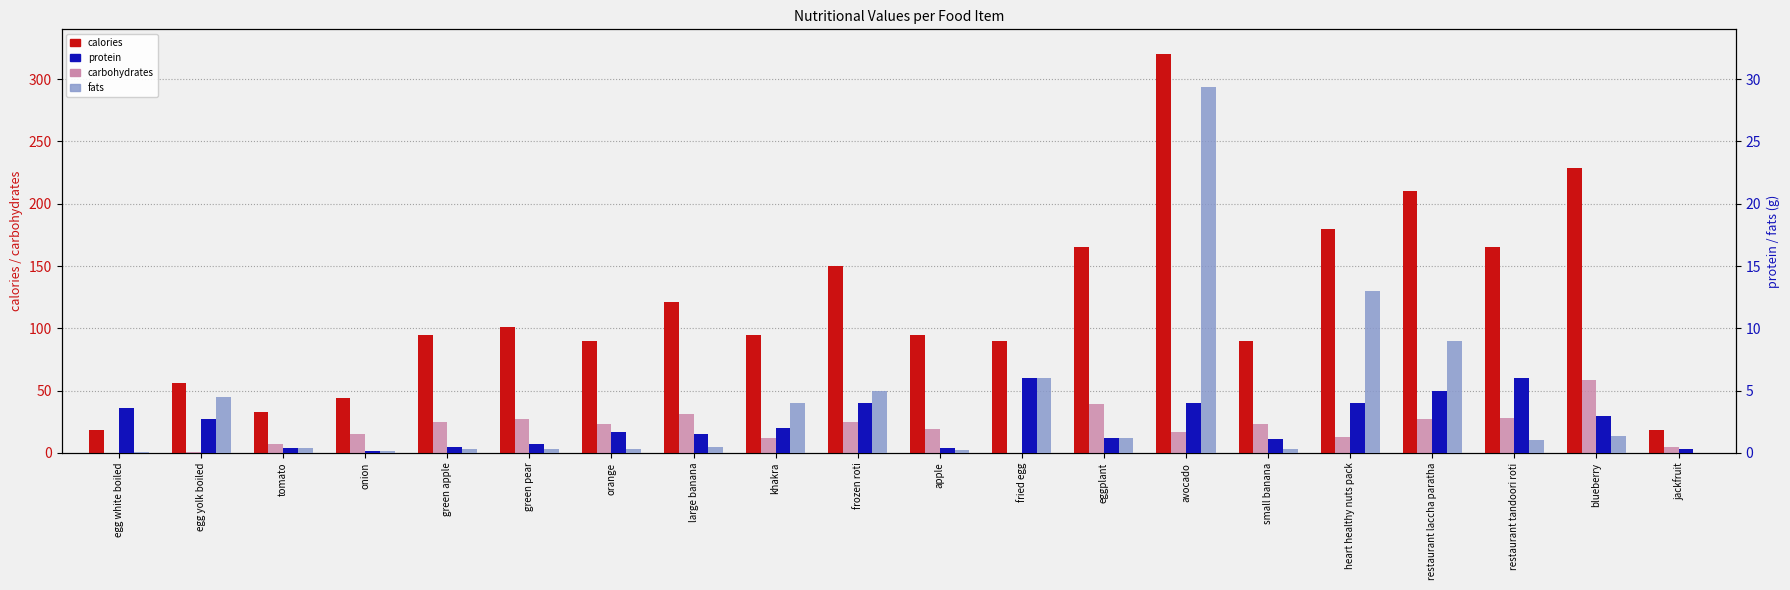

List the labels in order of fats value, smallest first.

jackfruit, egg white boiled, onion, apple, green pear, green apple, orange, small banana, tomato, large banana, restaurant tandoori roti, eggplant, blueberry, khakra, egg yolk boiled, frozen roti, fried egg, restaurant laccha paratha, heart healthy nuts pack, avocado